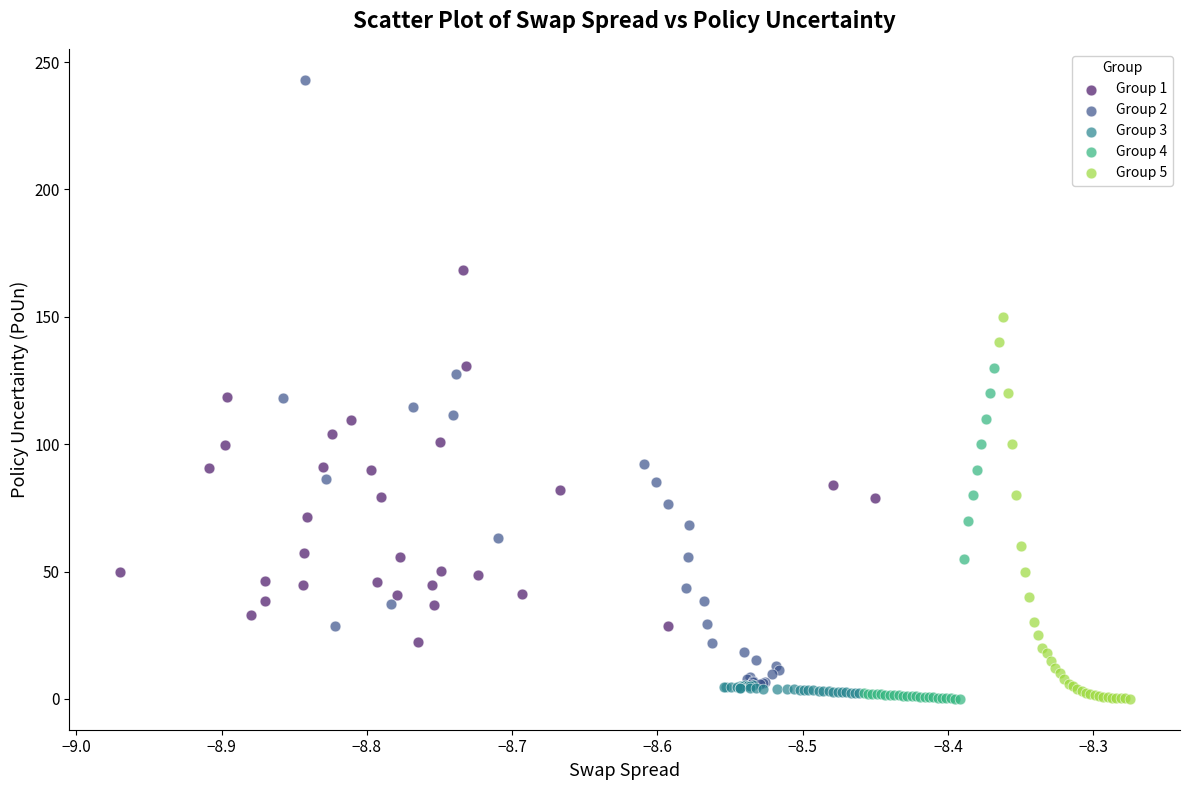

What are all the series names shown in the legend?

Group 1, Group 2, Group 3, Group 4, Group 5